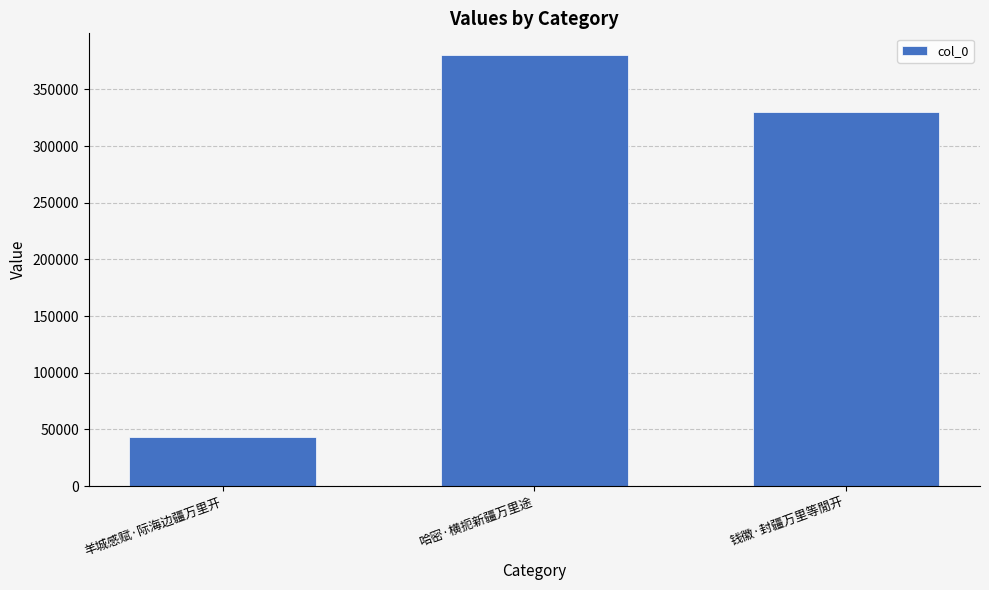

How many bars are there in total?

3